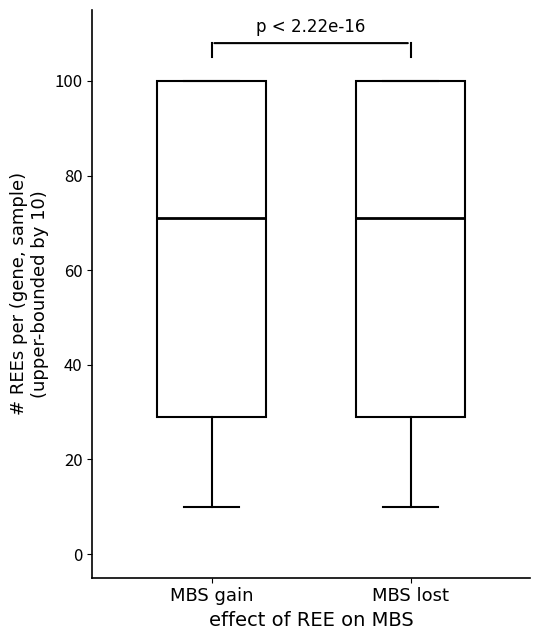

Reading left to right, read every box against the y-axis: the position of its median line, the range the box covers, and the ends of its whiskers. The values are not printed on the chart, so give them approximately, as read against the axis.

MBS gain: median 72, box 30 to 100, whiskers 10 to 100
MBS lost: median 72, box 30 to 100, whiskers 10 to 100